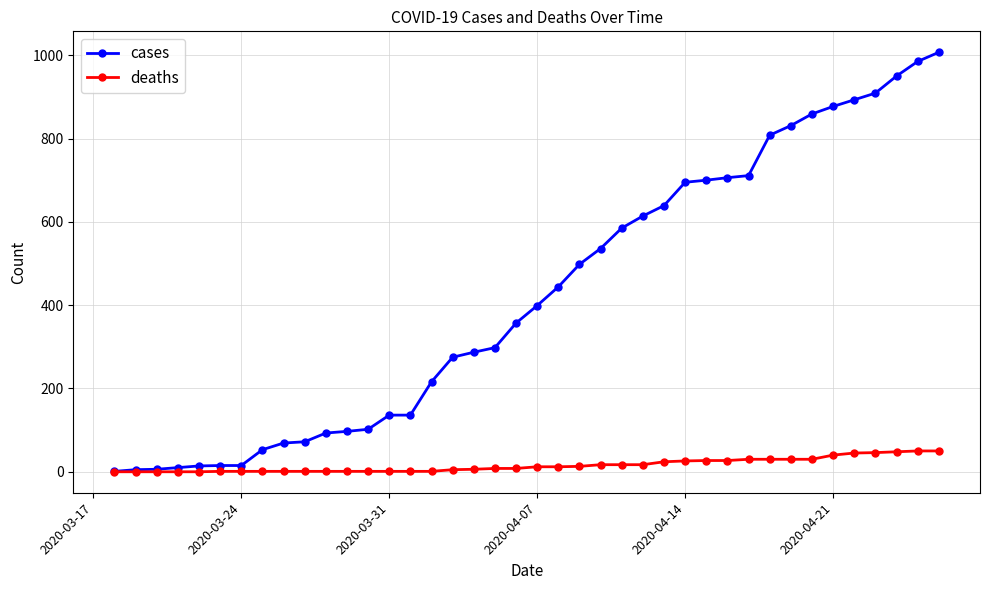

What is the difference between the maximum and minimum values in the cases series?

1006